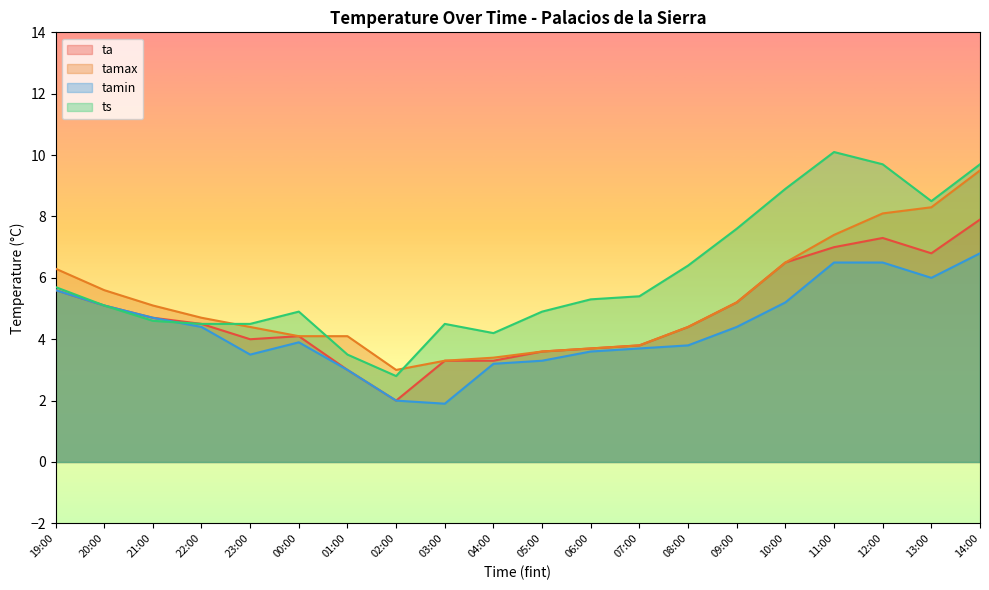

Which has a higher value, 00:00 or 07:00?

00:00